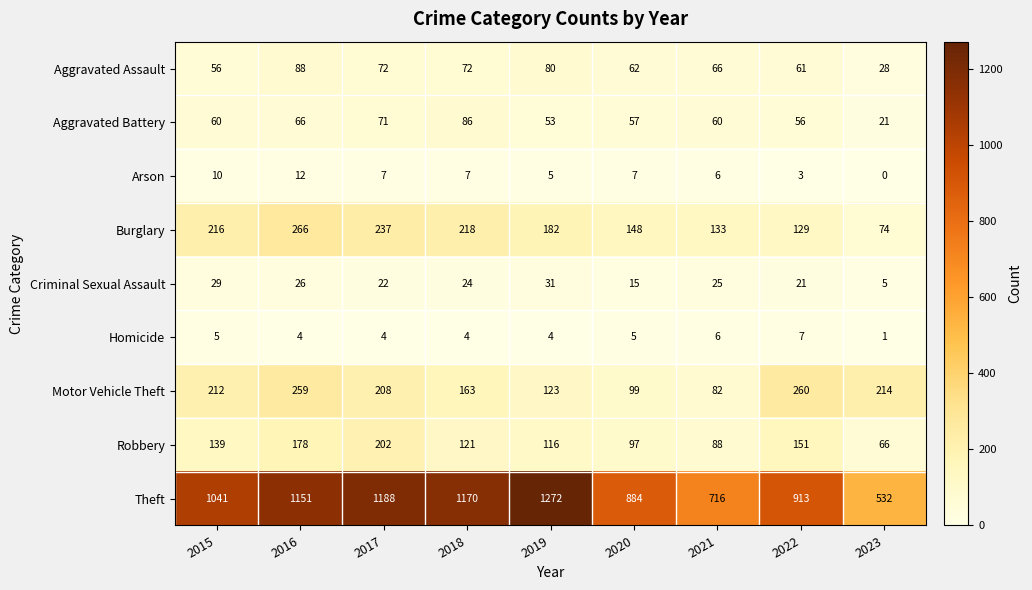

What is the difference between the second highest and minimum values in the Robbery series?

112